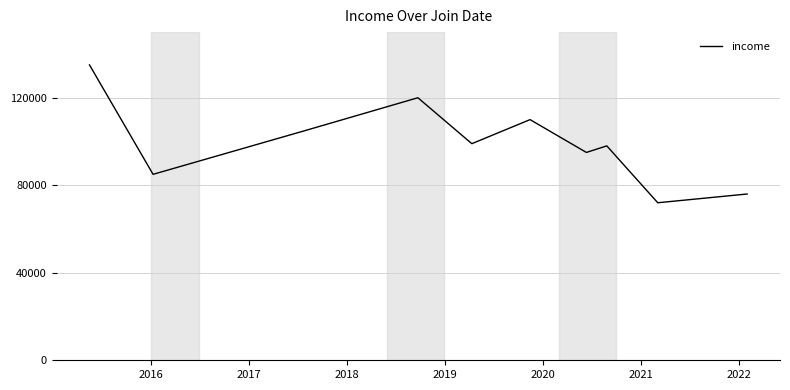

What is the greatest value displayed?

135000